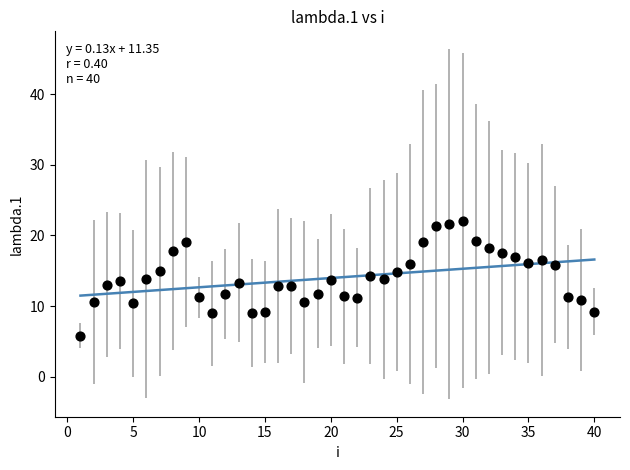

What is the range of X values (max minus min)?

39.0